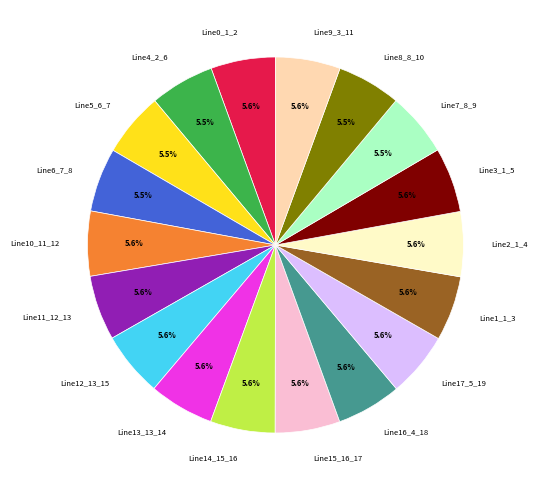

Is Line12_13_15 the majority of the pie?

No